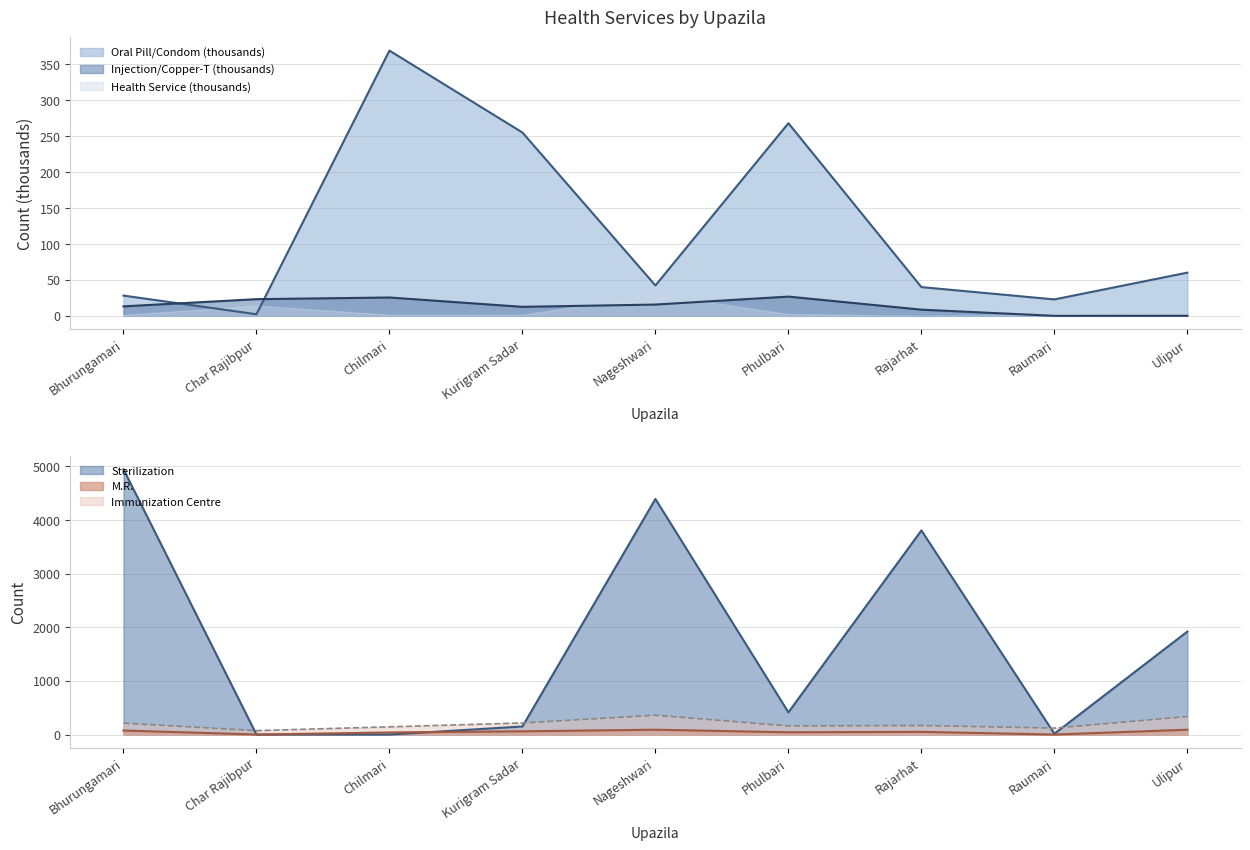

Which series has the largest range (max minus min)?

Sterilization